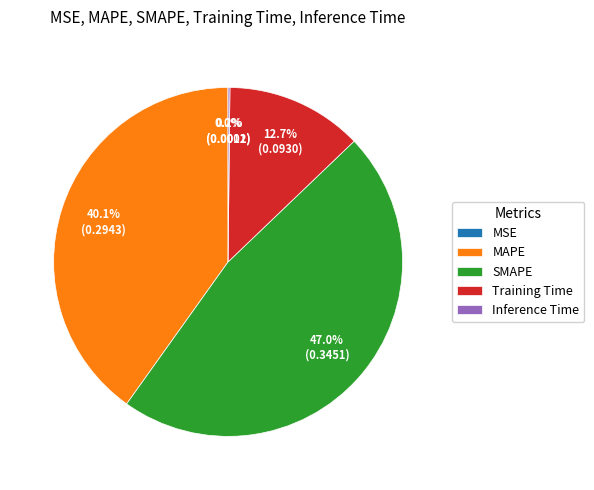

Is MAPE the majority of the pie?

No